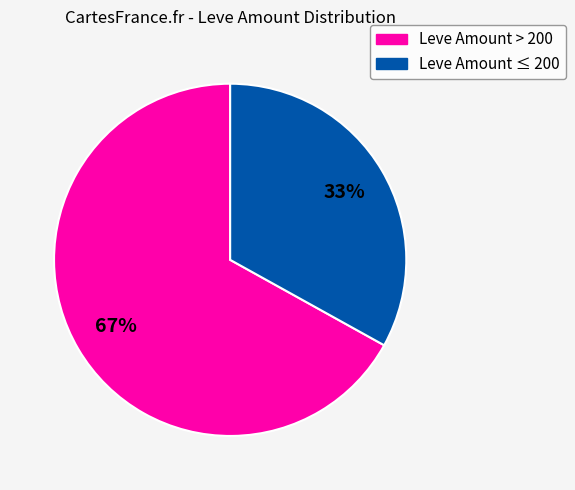

To the nearest percent, what is the difference between the largest and smallest slice percentages?

34%